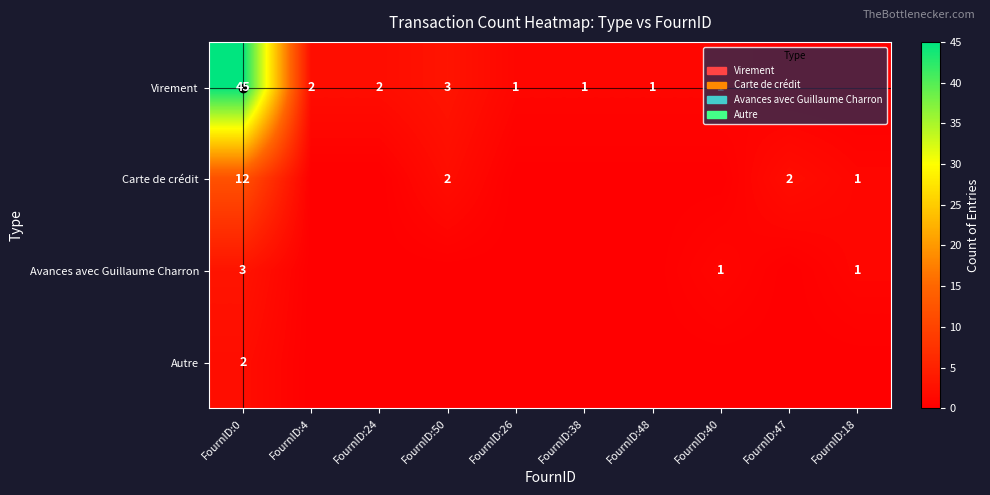

What is the sum of the Virement values at FournID:24 and FournID:4?

4